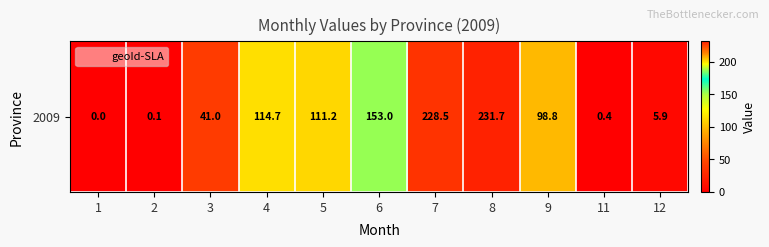

What is the change in value from 5 to 7?

+117.3